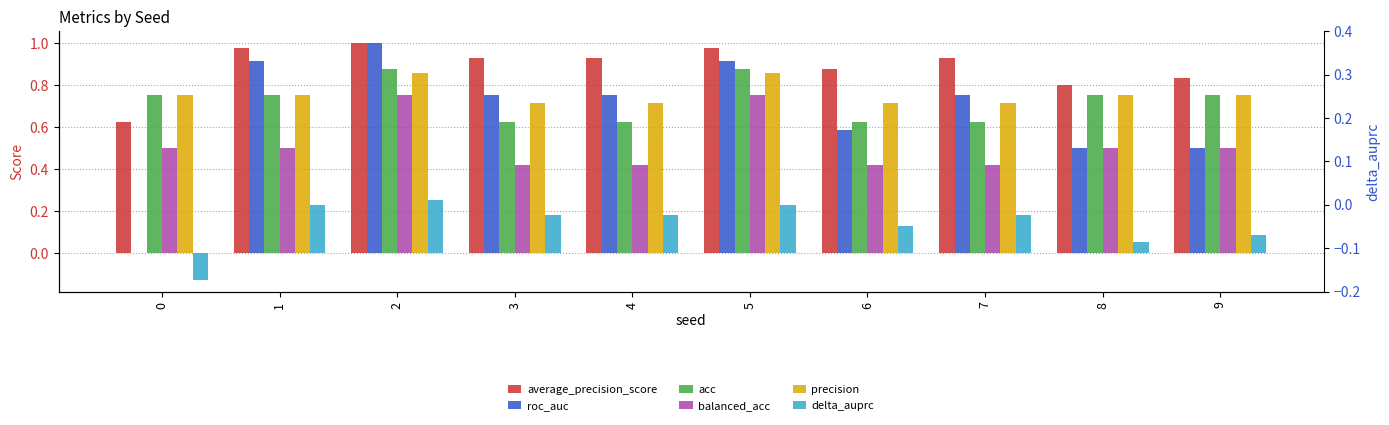

At which category is the sum across all series the highest?

2